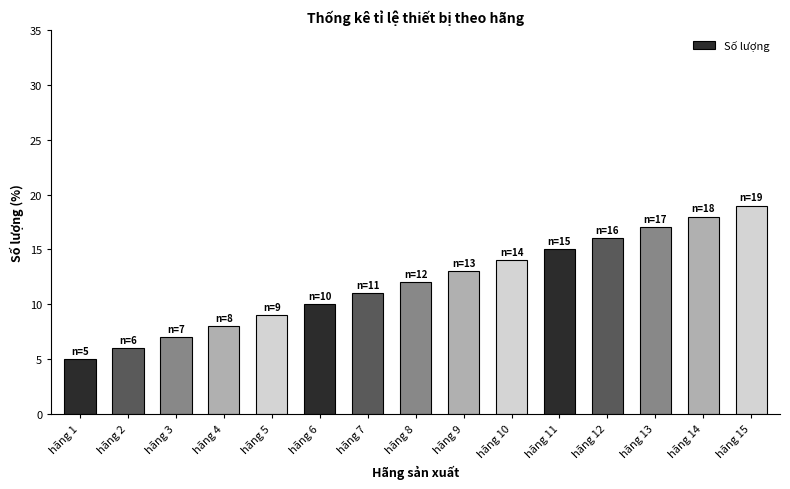

Reading left to right, transcribe all the data shown in this chart.

5	6	7	8	9	10	11	12	13	14	15	16	17	18	19